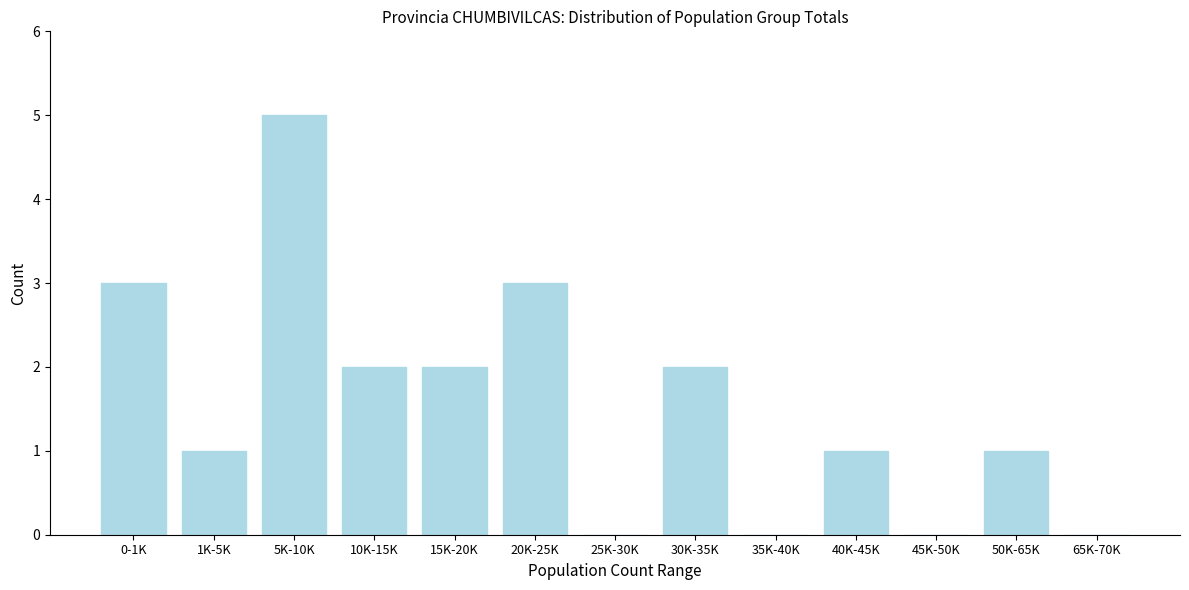

Reading left to right, list all the values displayed in this chart.

0-1K=3	1K-5K=1	5K-10K=5	10K-15K=2	15K-20K=2	20K-25K=3	25K-30K=0	30K-35K=2	35K-40K=0	40K-45K=1	45K-50K=0	50K-65K=1	65K-70K=0